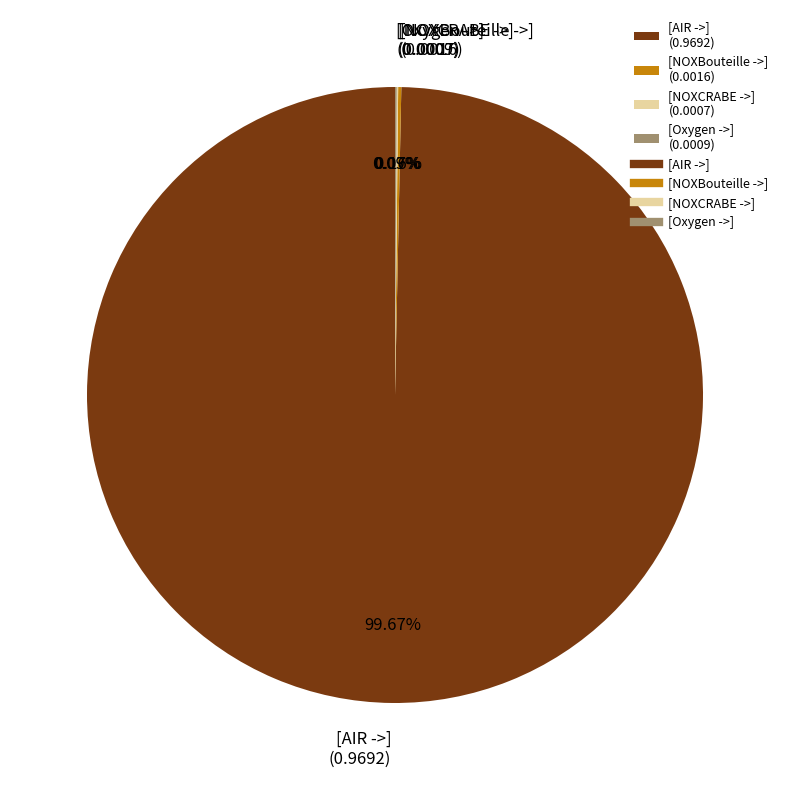

Is there any slice that represents more than half of the pie?

Yes